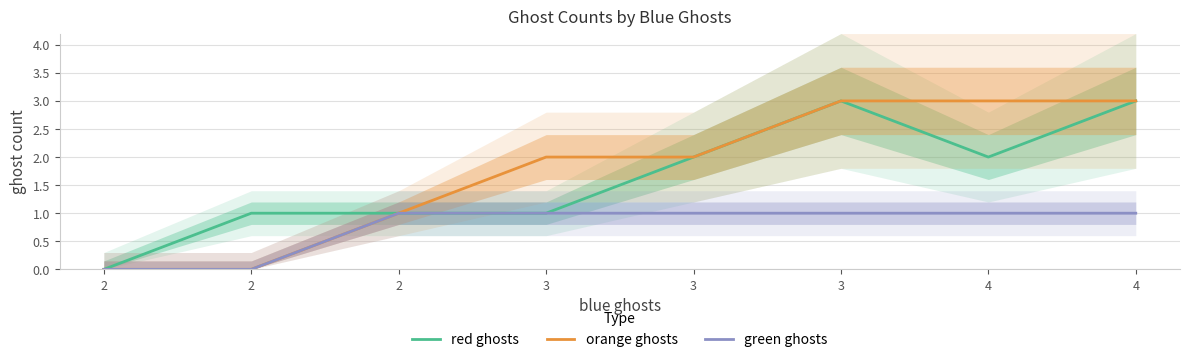

Rank the series by their maximum value, from highest to lowest.

red ghosts, orange ghosts, green ghosts